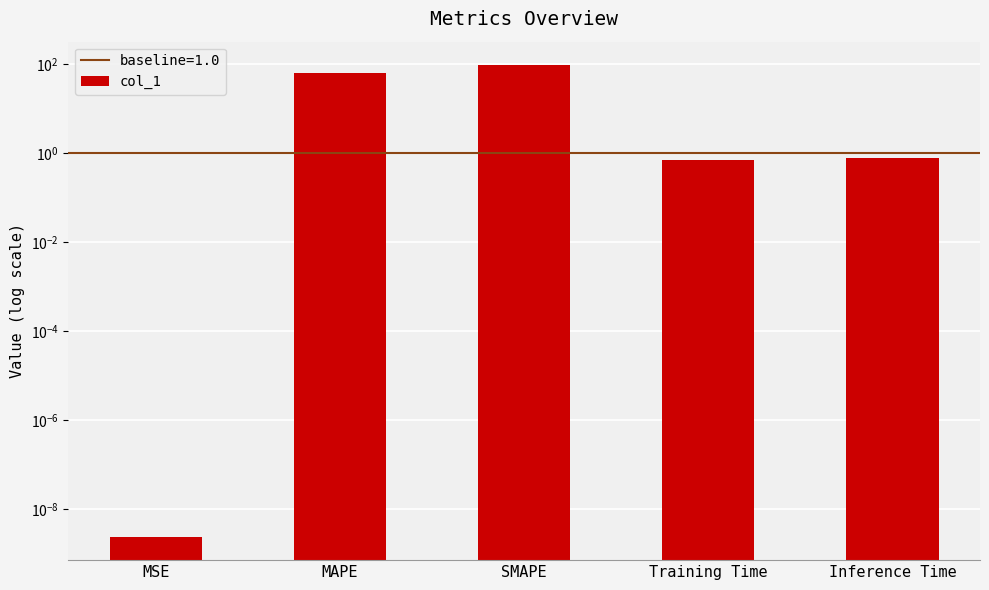

What is the greatest value displayed?

94.1